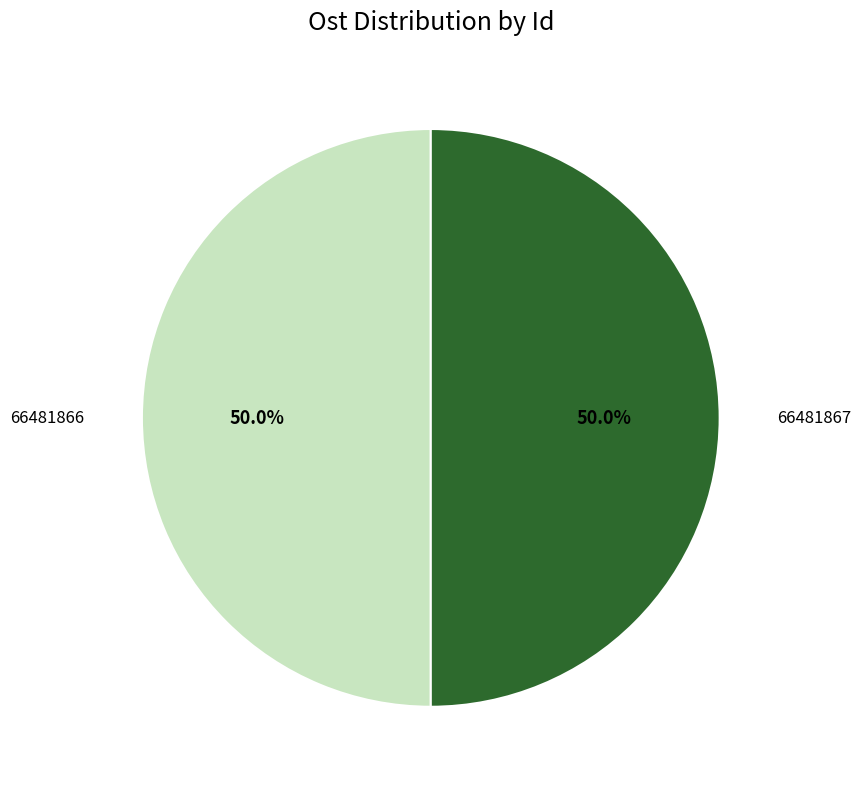

Approximately how many times larger is the value at 66481866 compared to 66481867?

1.0